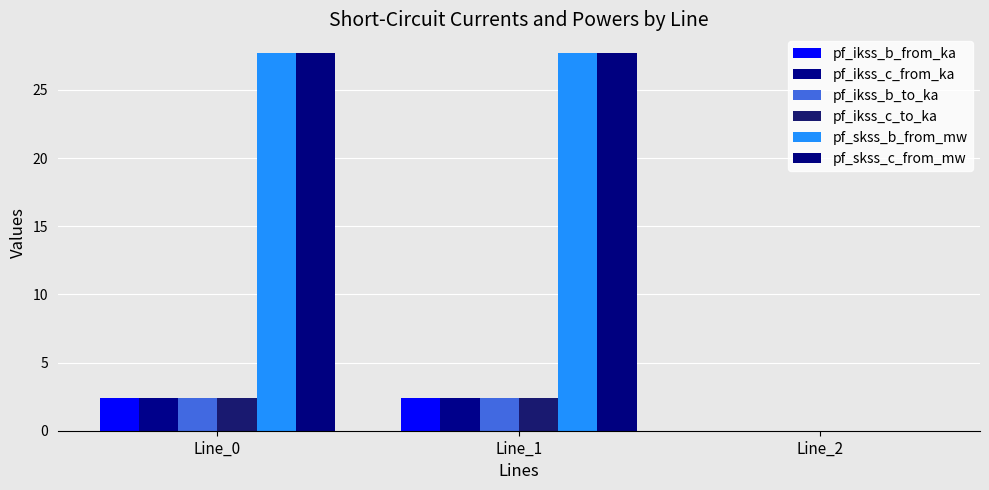

How many values in pf_ikss_c_from_ka are above zero?

2